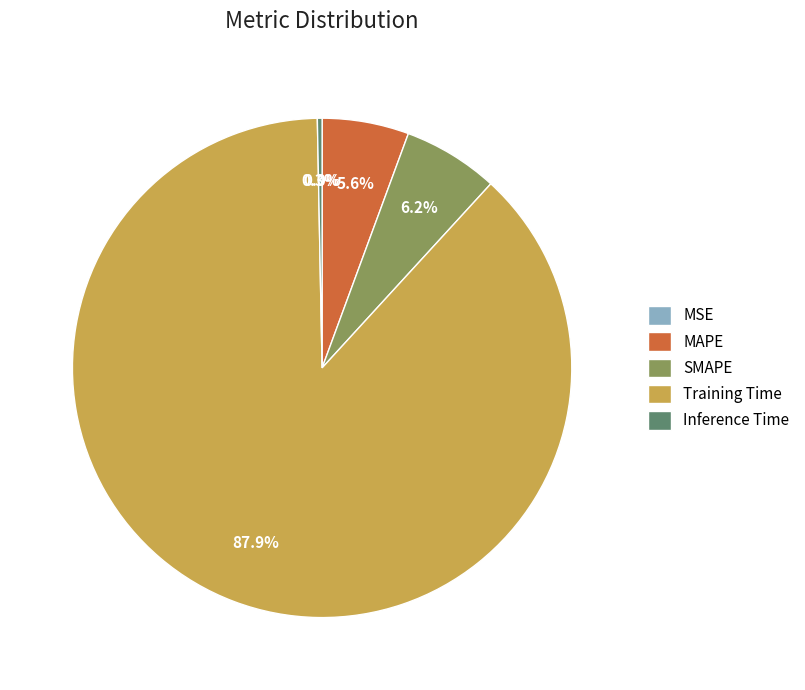

Which category accounts for the majority?

Training Time